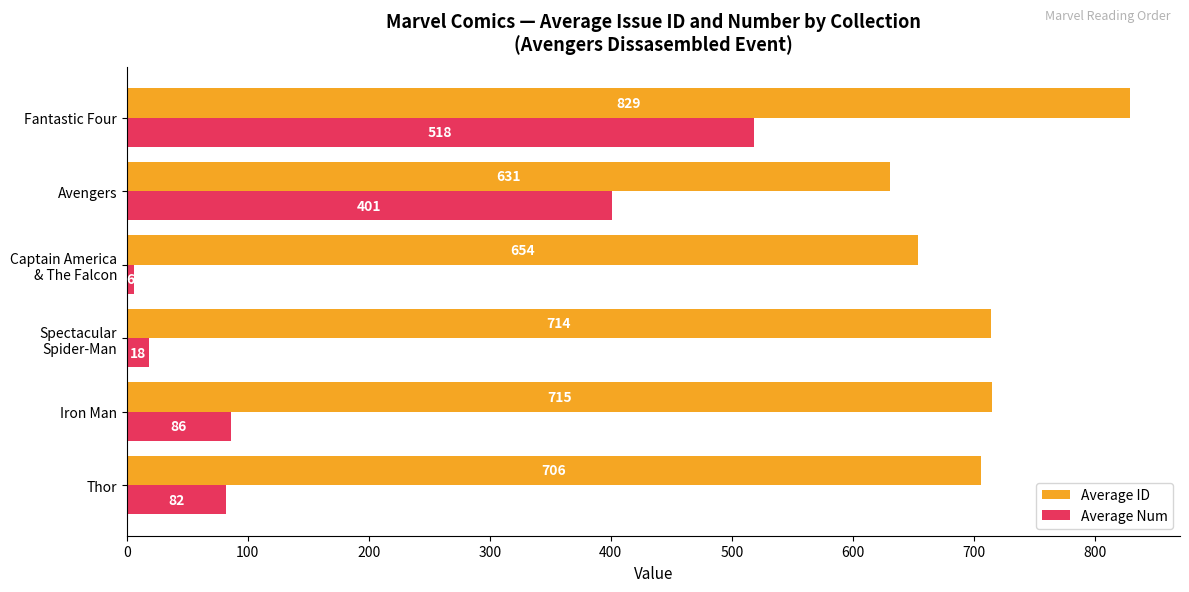

True or false: Average Num has a value of 82 at Thor.

True